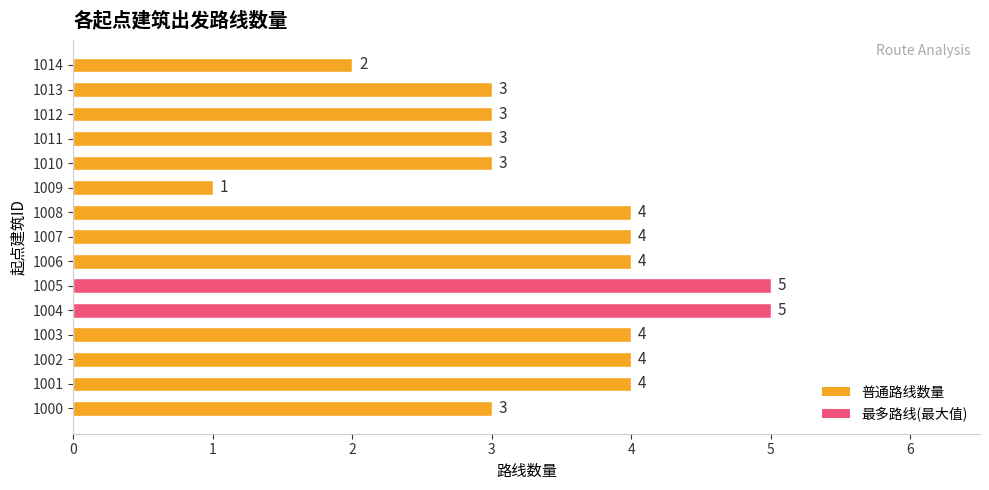

What is the sum of all values?

52